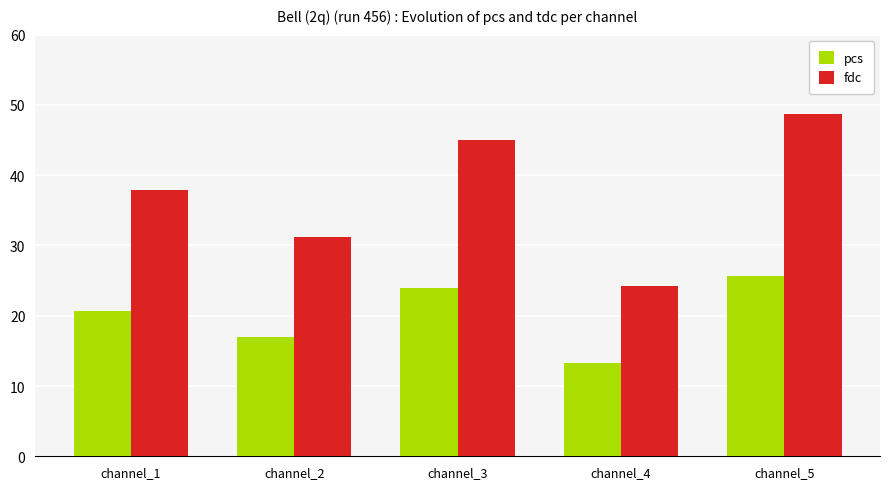

What is the approximate value of pcs at channel_1?

20.7